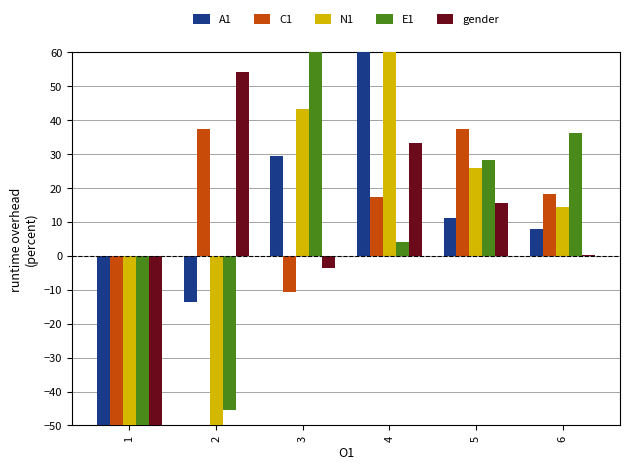

What is the difference between the maximum and second lowest values in the gender series?

57.9